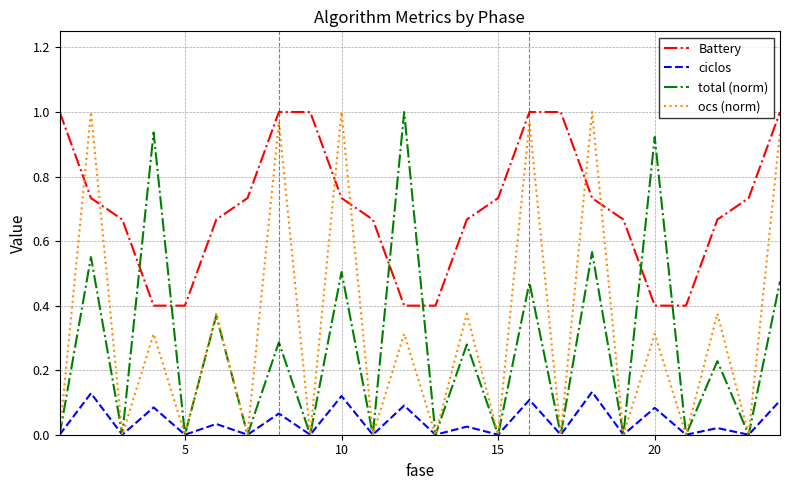

Which series has the largest total across all categories?

Battery